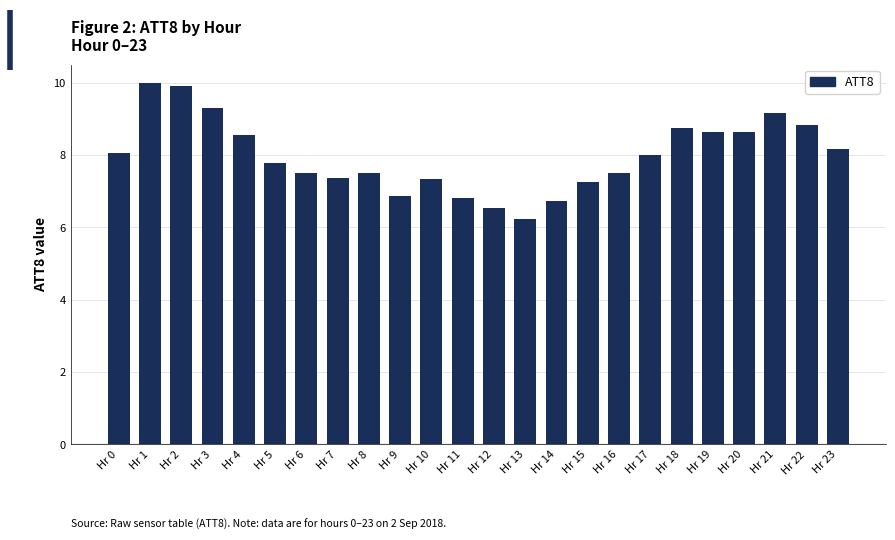

Approximately how many times larger is the value at Hr 14 compared to Hr 8?

0.9